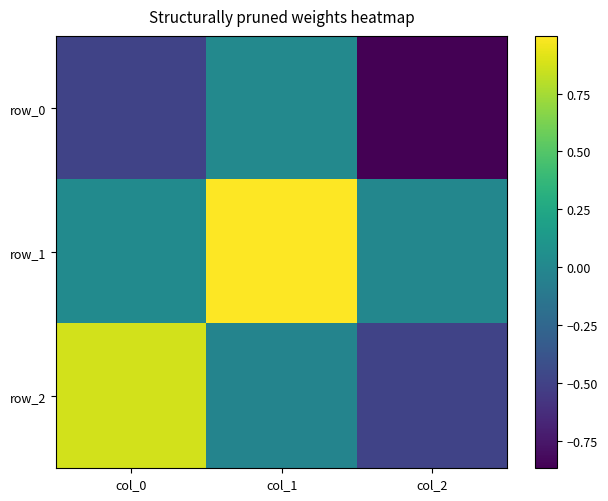

Rank the series by their average value, from lowest to highest.

row_0, row_2, row_1